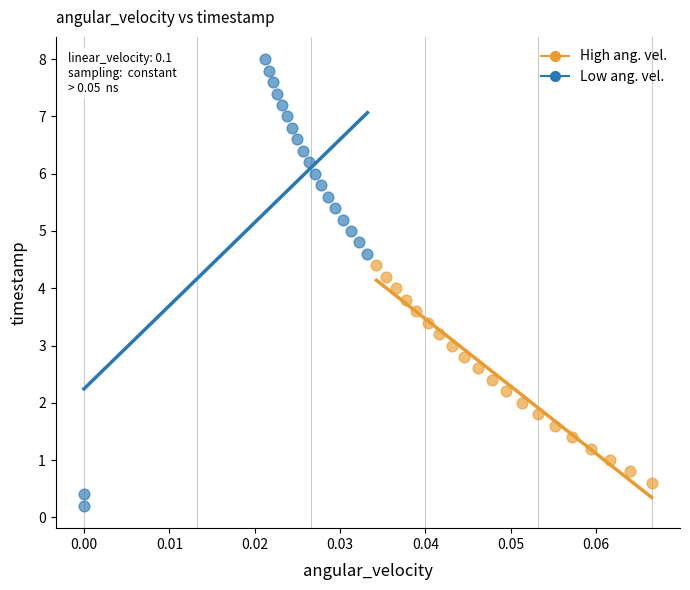

Which series reaches the minimum Y coordinate?

Low ang. vel.